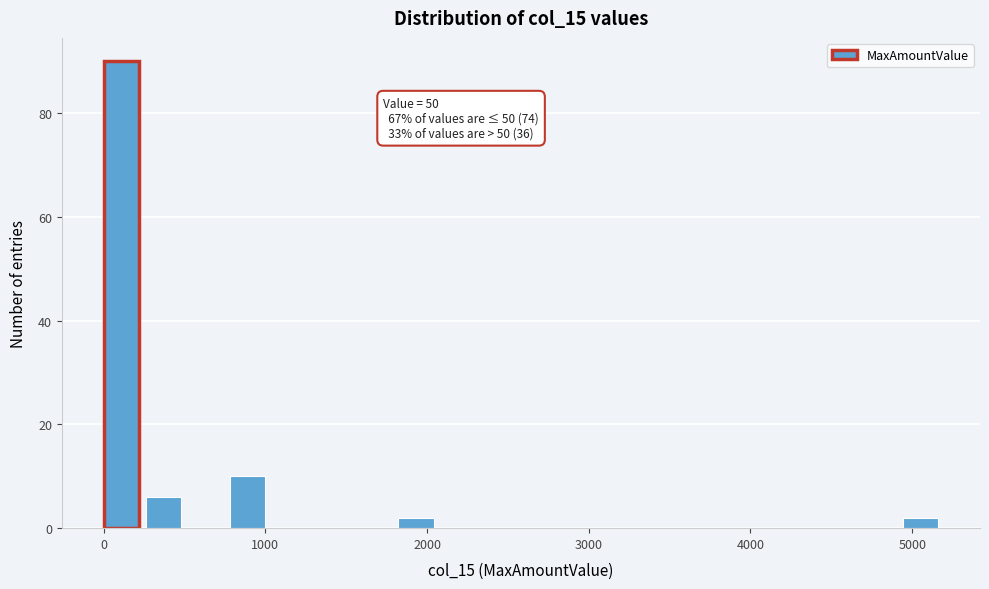

Read against the x-axis, roughly where is the centre of the tallest bar?

100